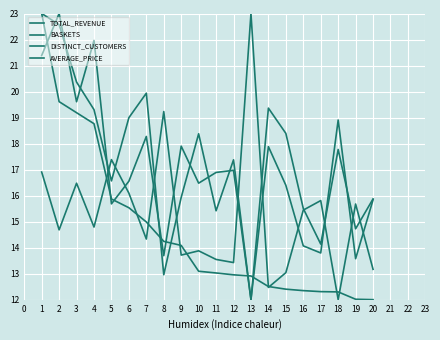

Is the value of TOTAL_REVENUE at 12 greater than the value of BASKETS at 13?

Yes